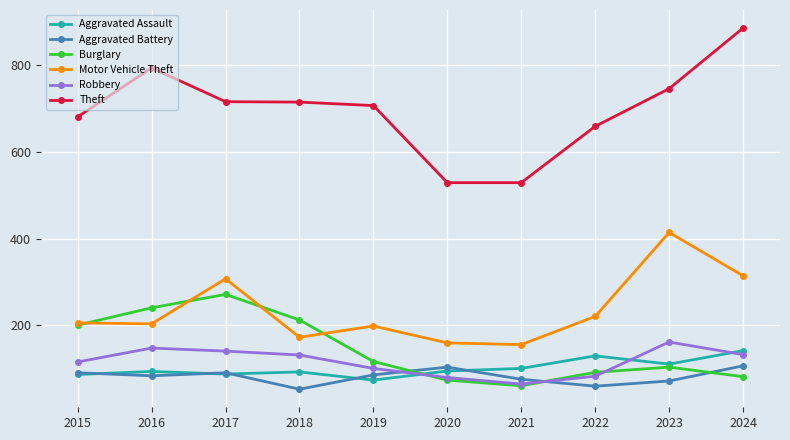

Which series has the widest spread of values?

Theft